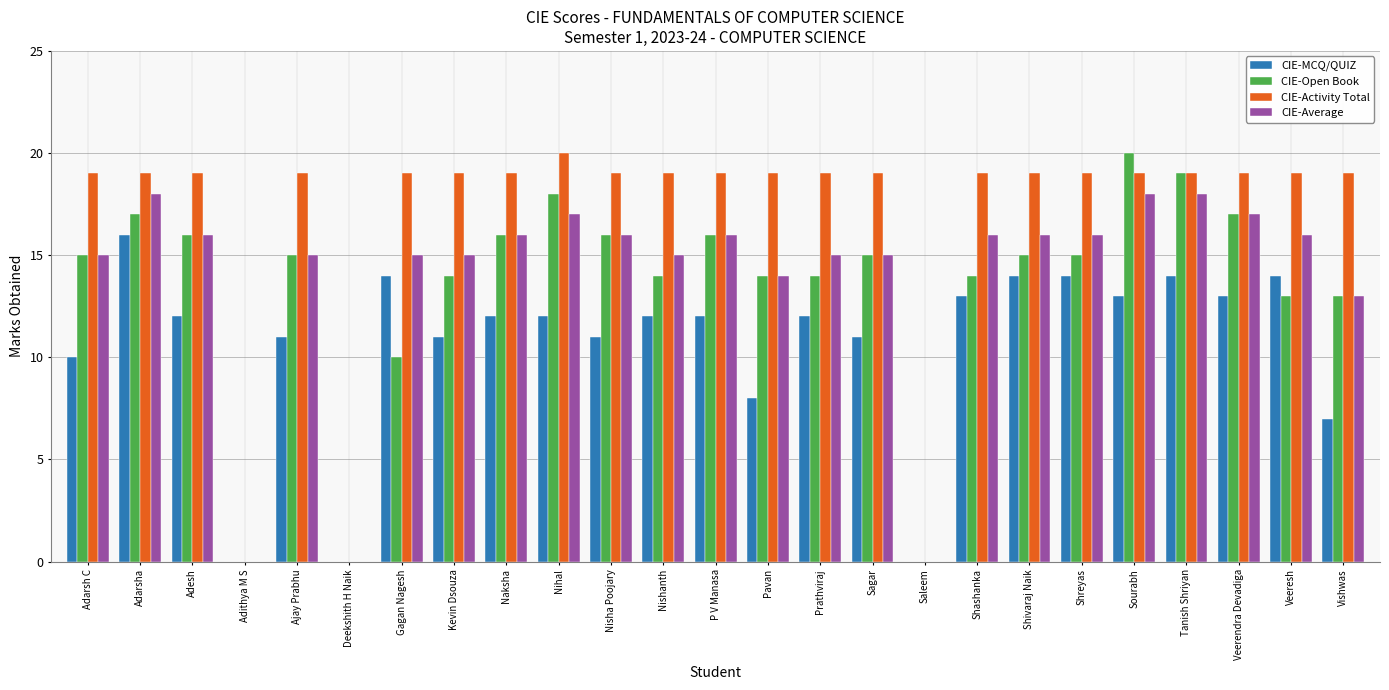

Is the value of CIE-Open Book at Shreyas greater than the value of CIE-MCQ/QUIZ at Shivaraj Naik?

Yes